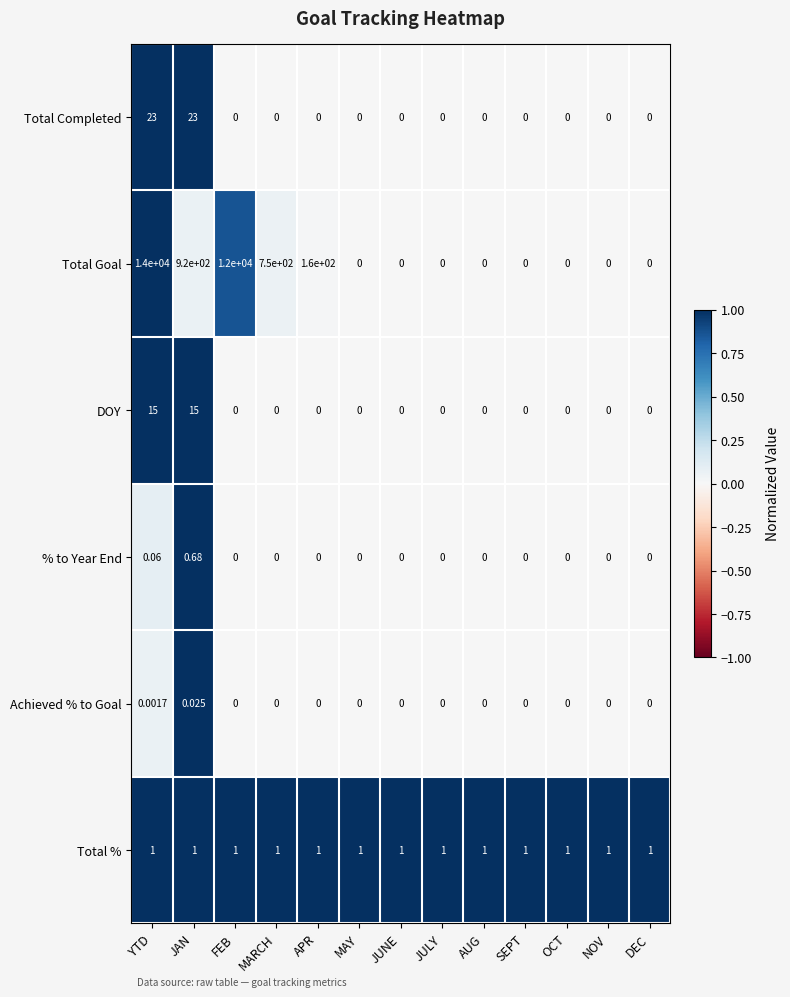

List the series in order of their peak value, highest first.

Total Goal, Total Completed, DOY, Total %, % to Year End, Achieved % to Goal